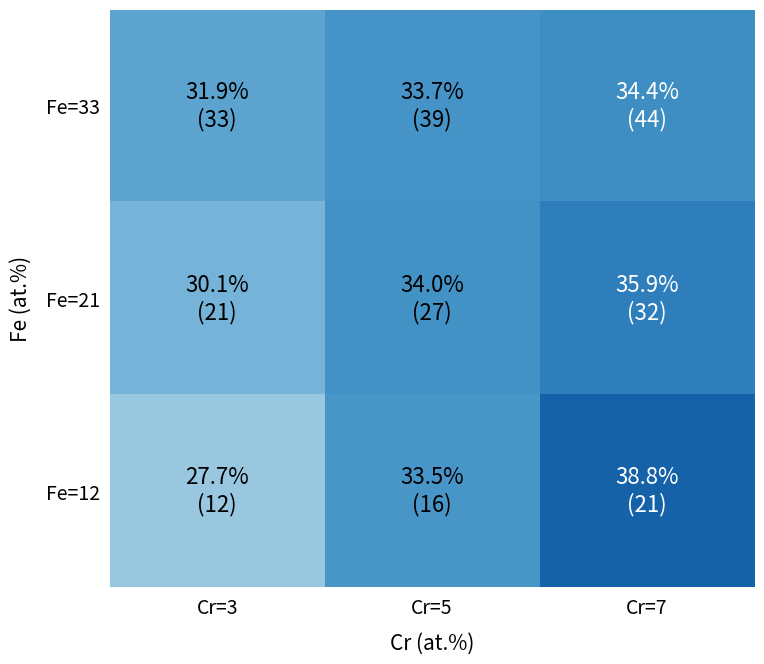

What is the total value across all series at Cr=5?

101.2